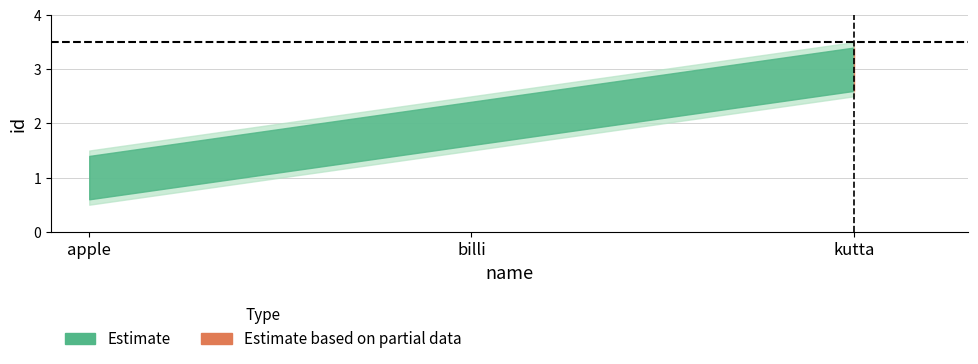

How many lines are shown in the chart?

1